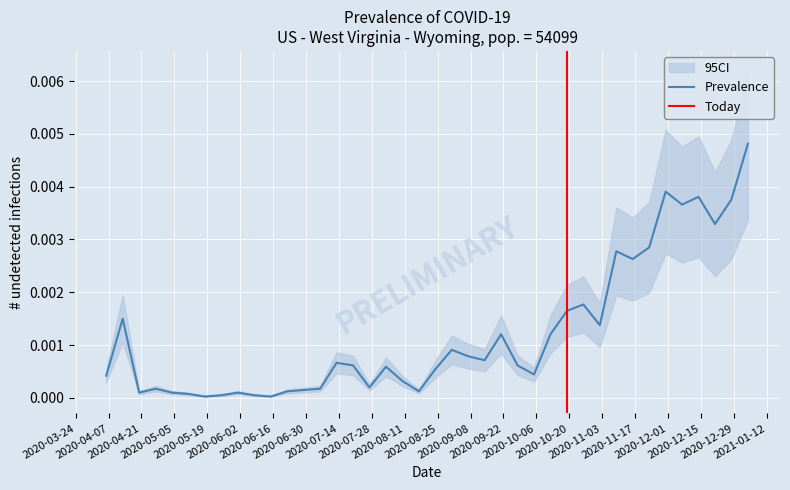

List the labels in order of value, smallest first.

2020-05-18, 2020-06-15, 2020-05-25, 2020-06-08, 2020-05-11, 2020-04-20, 2020-05-04, 2020-06-01, 2020-06-22, 2020-08-17, 2020-06-29, 2020-04-27, 2020-07-06, 2020-07-27, 2020-08-10, 2020-04-06, 2020-10-05, 2020-08-24, 2020-08-03, 2020-07-20, 2020-09-28, 2020-07-13, 2020-09-14, 2020-09-07, 2020-08-31, 2020-09-21, 2020-10-12, 2020-11-02, 2020-04-13, 2020-10-19, 2020-10-26, 2020-11-16, 2020-11-09, 2020-11-23, 2020-12-21, 2020-12-07, 2020-12-28, 2020-12-14, 2020-11-30, 2021-01-04